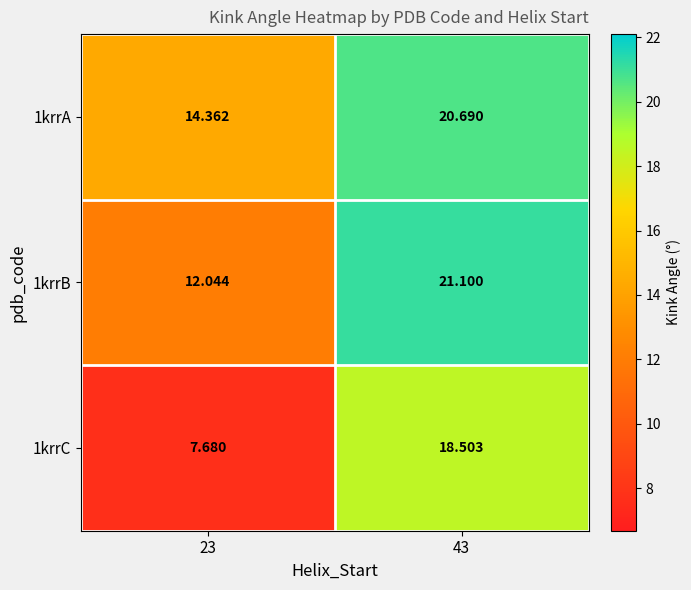

At which category is the sum across all series the highest?

43